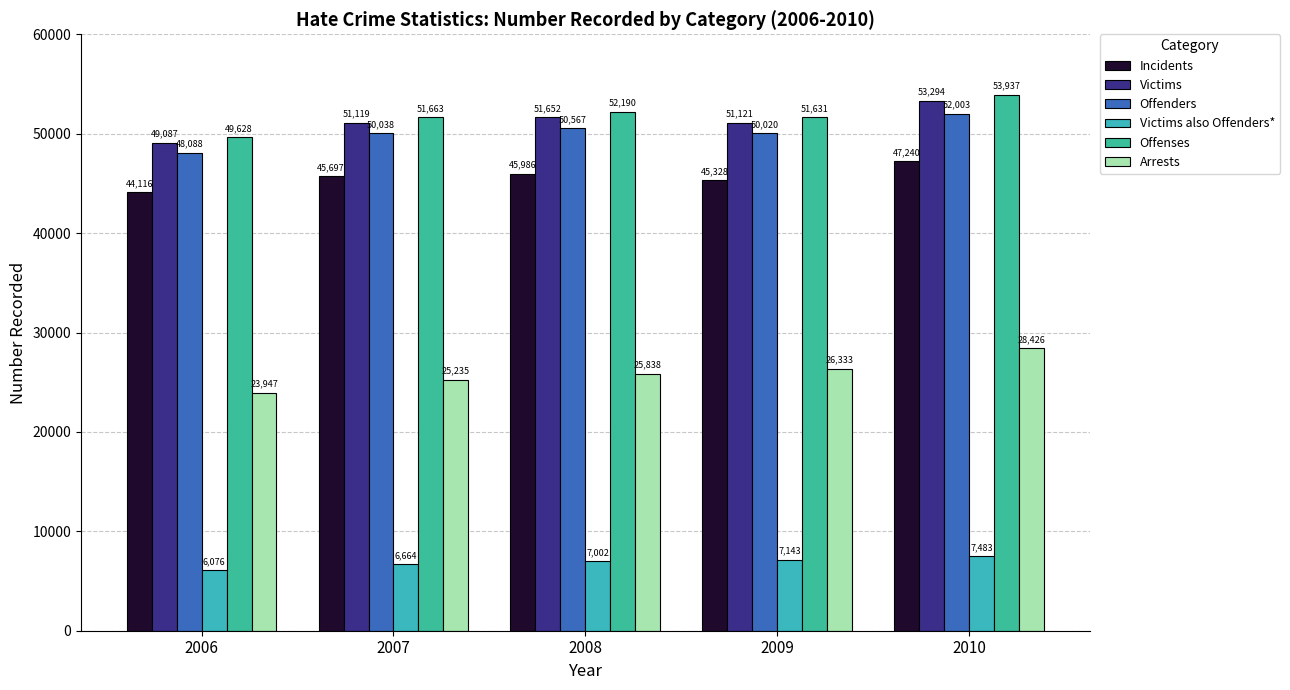

At which category does the chart reach its minimum across all series?

2006